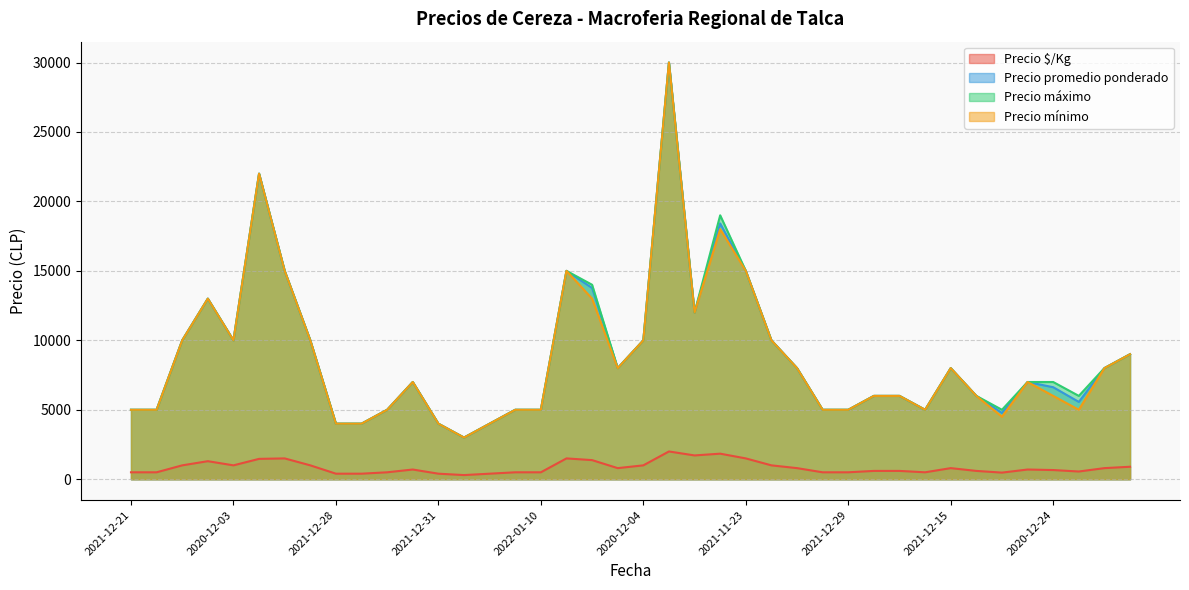

True or false: Precio mínimo and Precio $/Kg intersect in this chart.

False